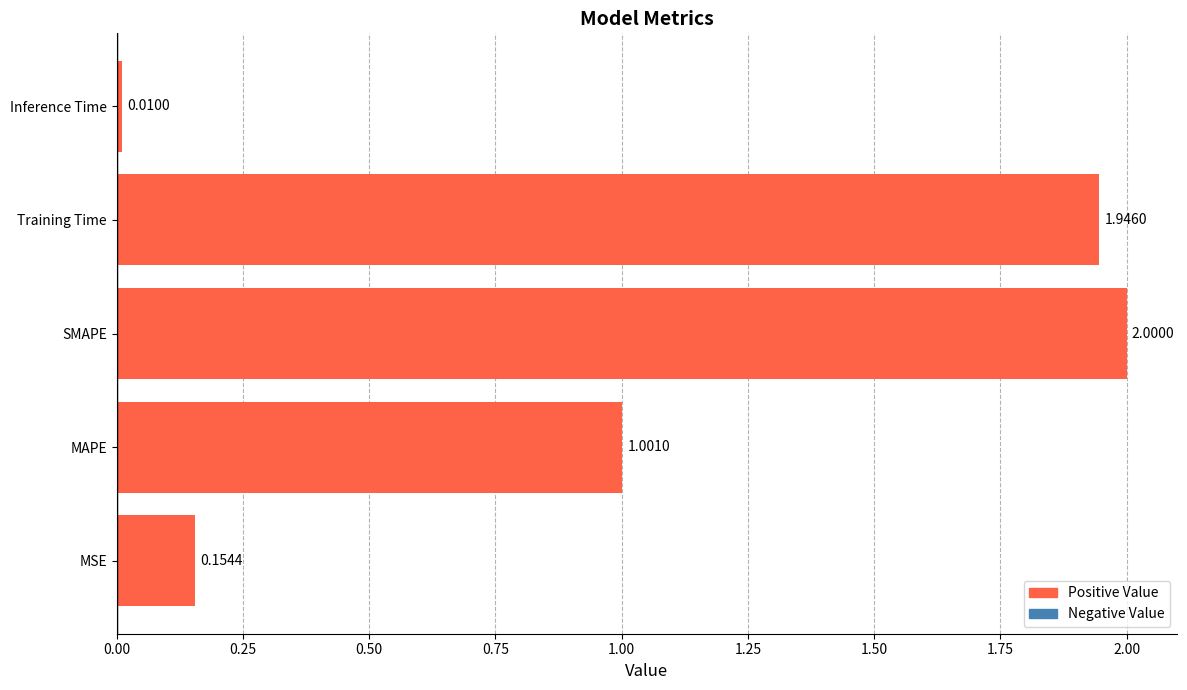

What is the difference between the second highest and second lowest values?

1.8